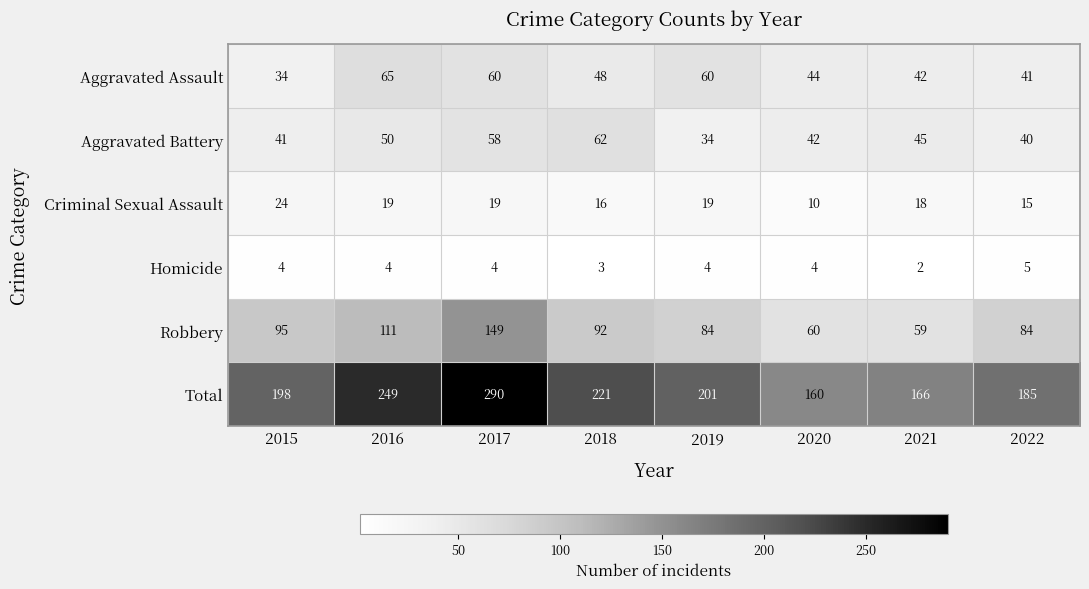

Which series has the largest range (max minus min)?

Total